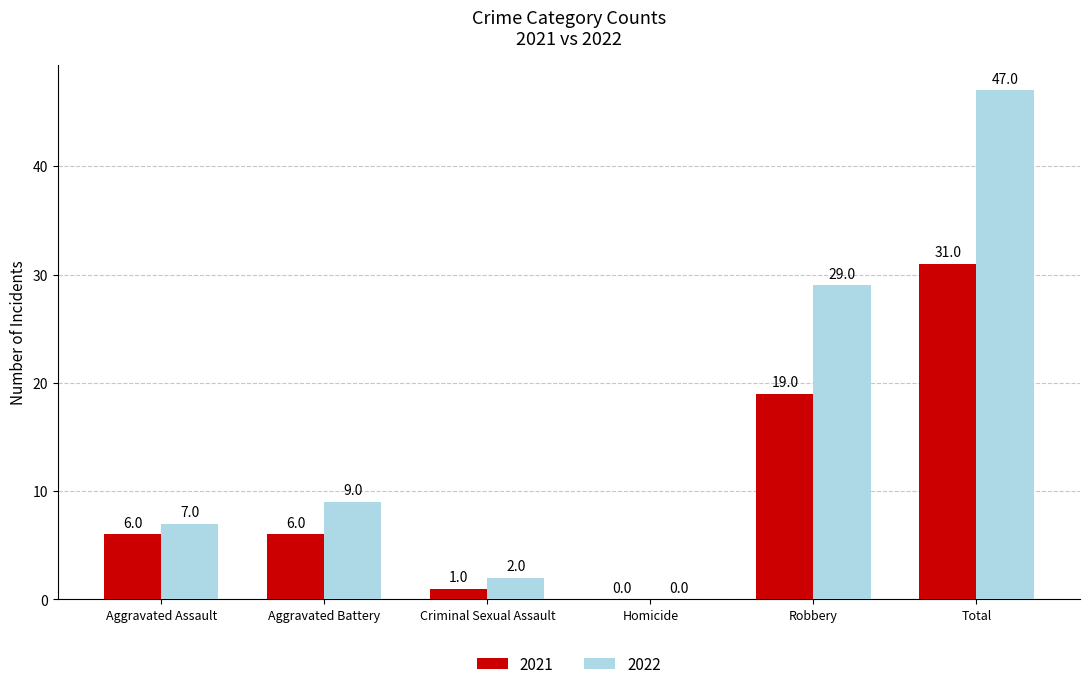

Which series has the widest spread of values?

2022